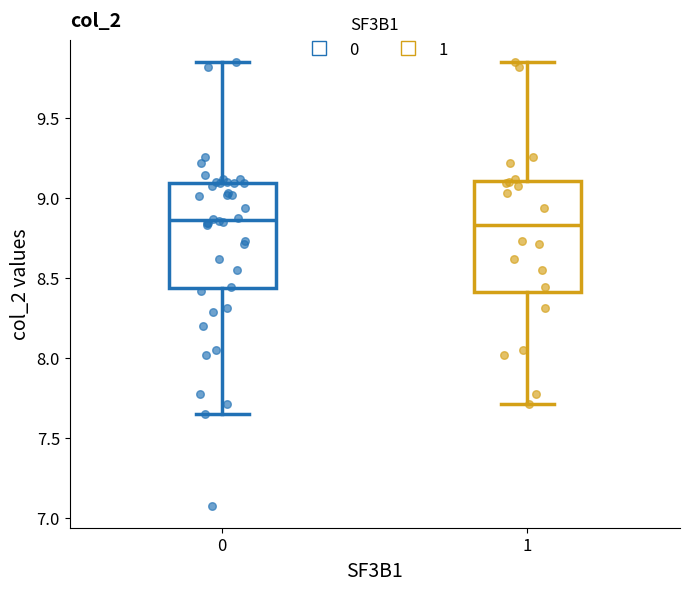

Where does the upper whisker of the box at x = 1 end on the y-axis? The values are not printed on the chart, so give them approximately, as read against the axis.

9.85